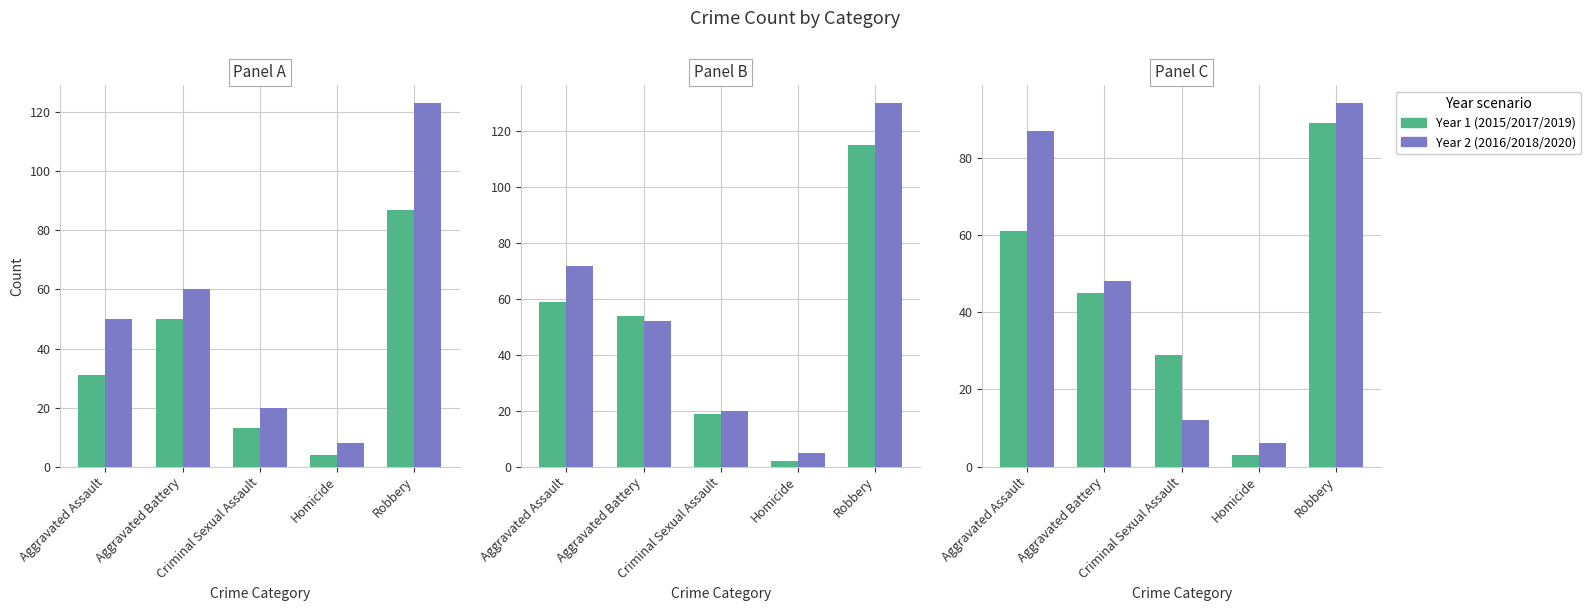

What is the difference between the highest and lowest values at Criminal Sexual Assault?

17